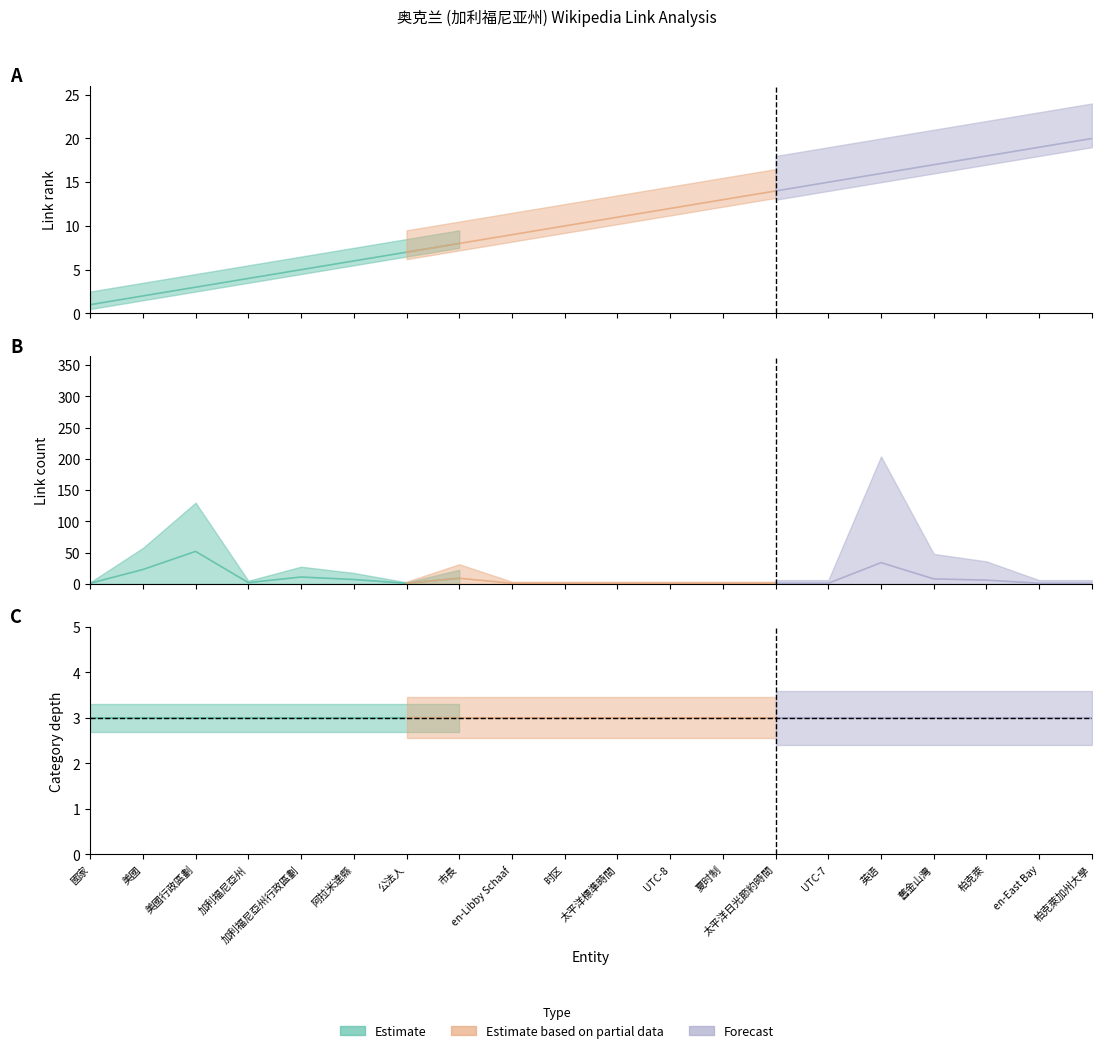

Where is category_depth nearest to the value 3?

國家